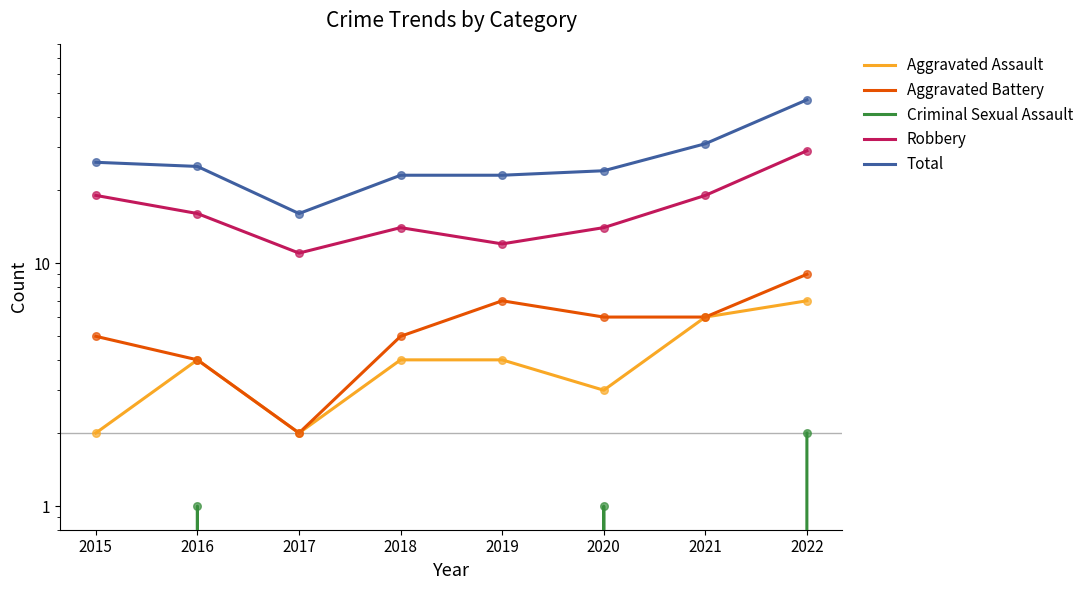

Which series has the largest Y range (max minus min)?

Total